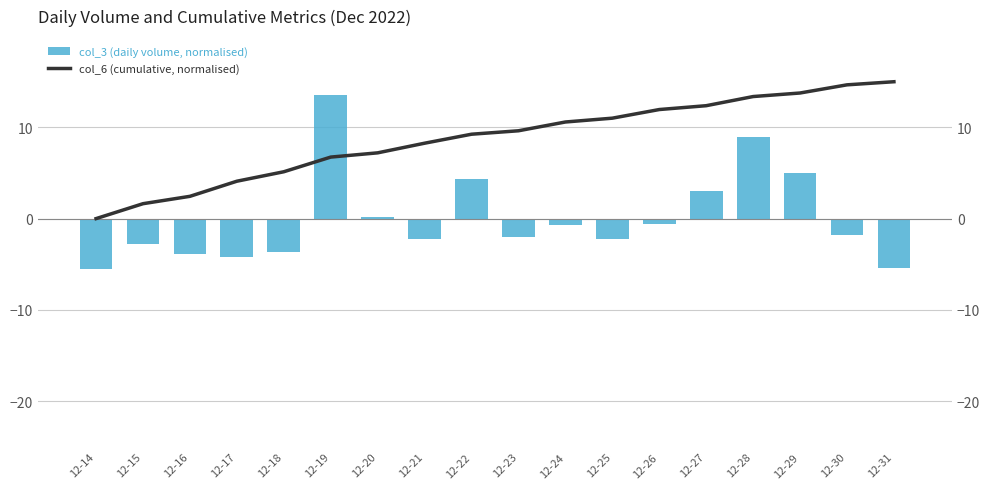

What is the difference between the maximum and minimum values in the col_6 (cumulative, normalised) series?

15.0